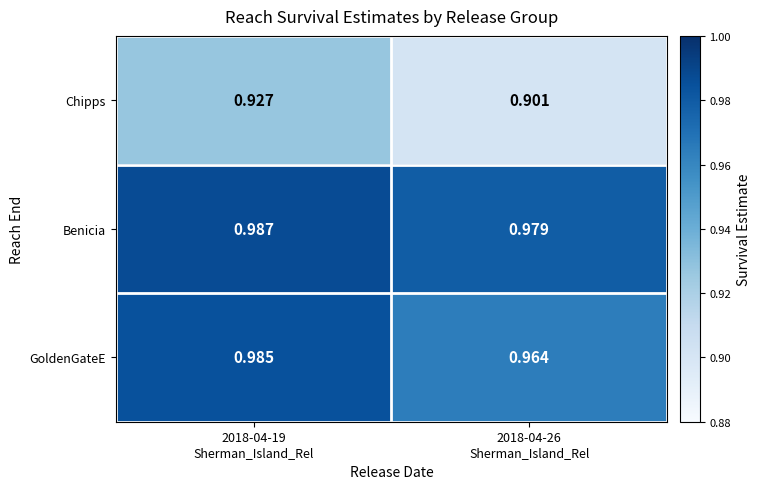

List the series in order of their peak value, lowest first.

Chipps, GoldenGateE, Benicia